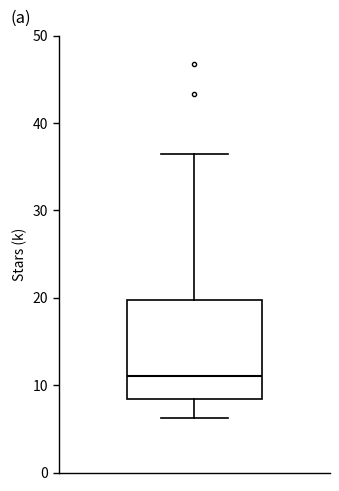

Where does the upper whisker of the box end on the y-axis? The values are not printed on the chart, so give them approximately, as read against the axis.

37